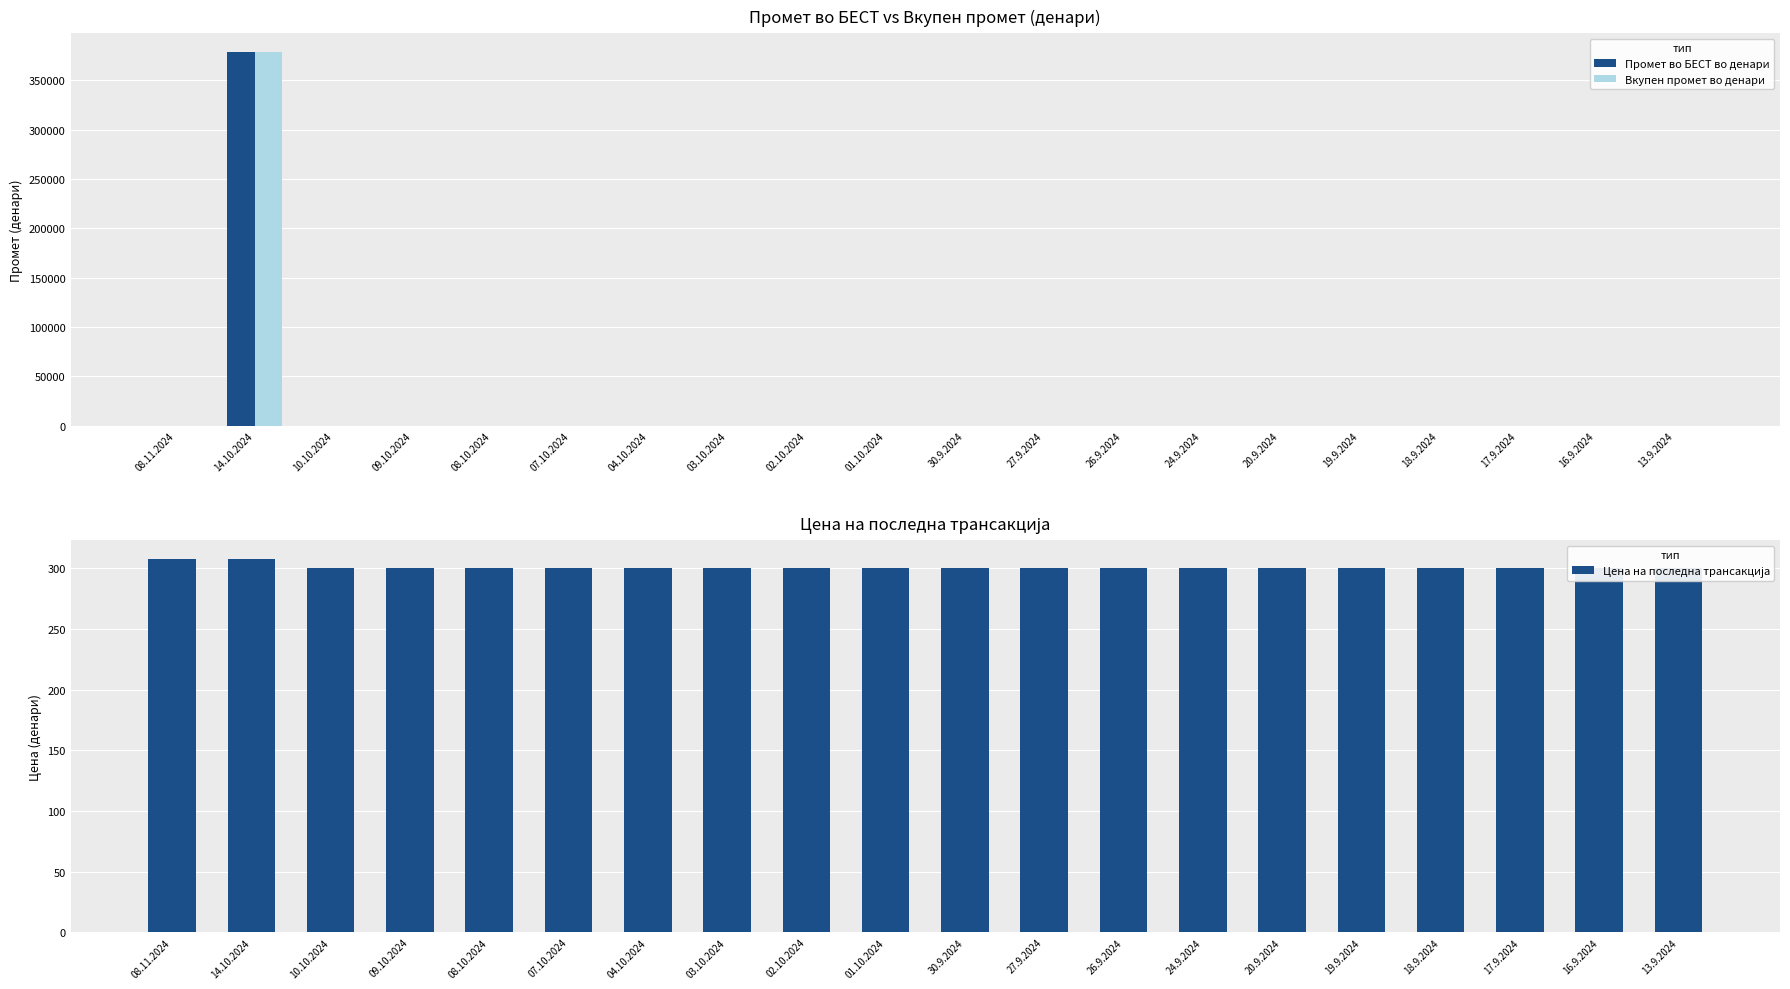

Is it true that Цена на последна трансакција equals 300 at 13.9.2024?

True